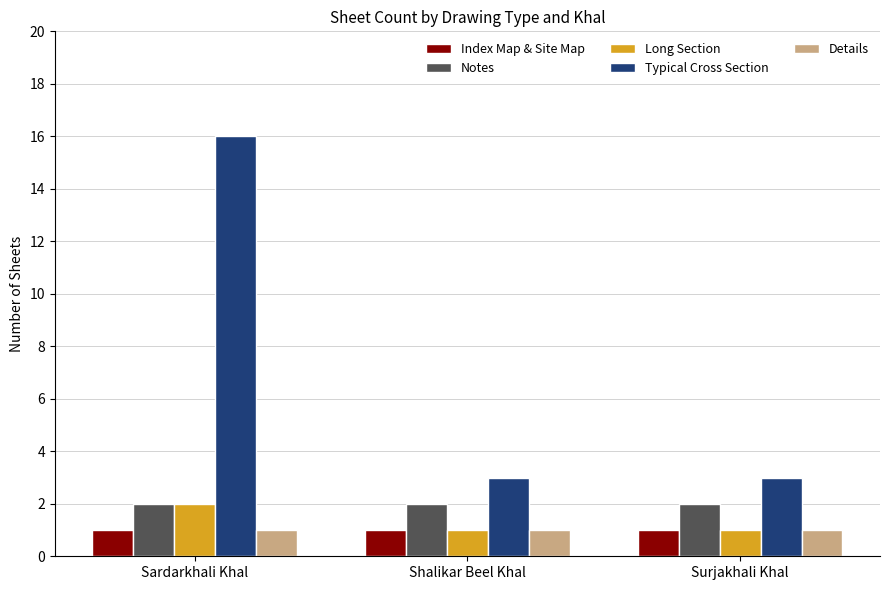

What are all the series names shown in the legend?

Index Map & Site Map, Notes, Long Section, Typical Cross Section, Details